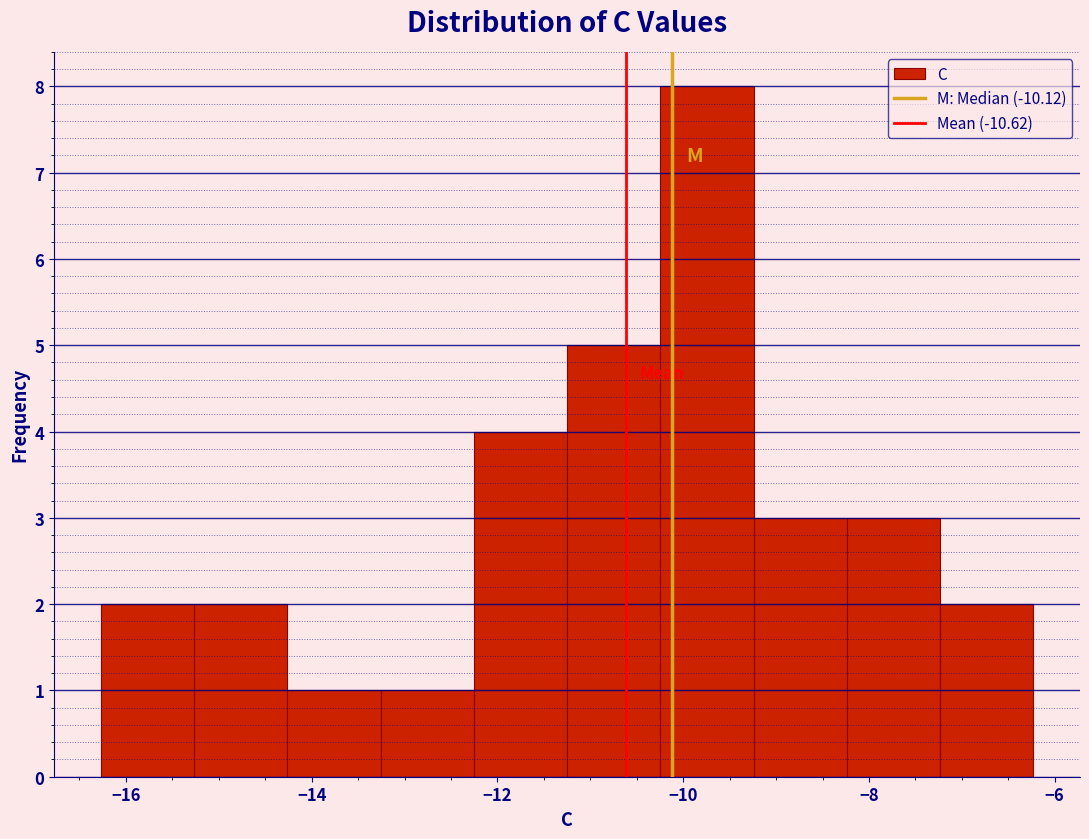

Which range on the x-axis has the tallest bar?

-10.2 to -9.2